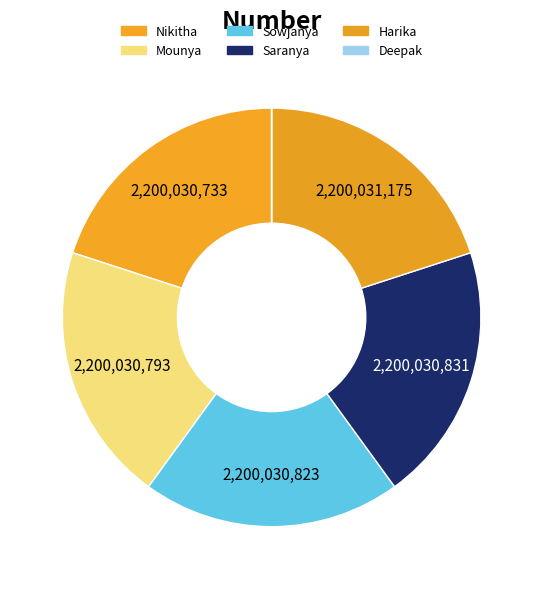

True or false: Mounya accounts for 12% of the total.

False